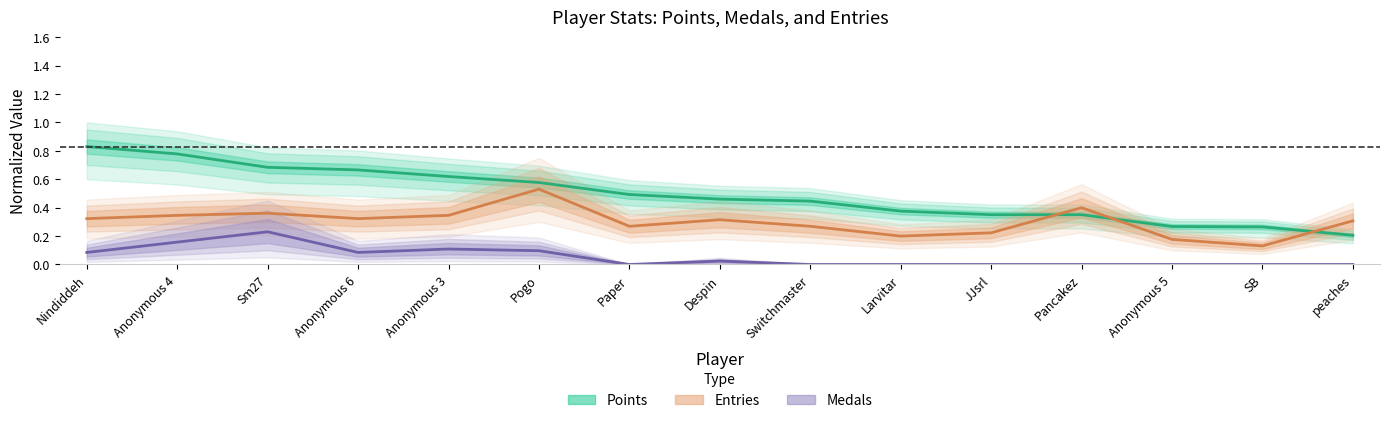

At how many categories does at least one series exceed 0?

15